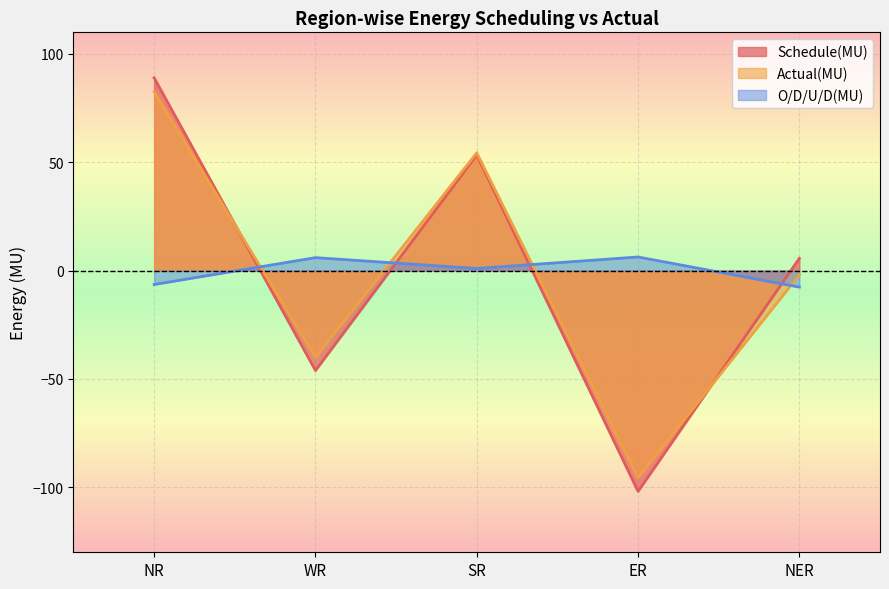

Which series has the largest range (max minus min)?

Schedule(MU)